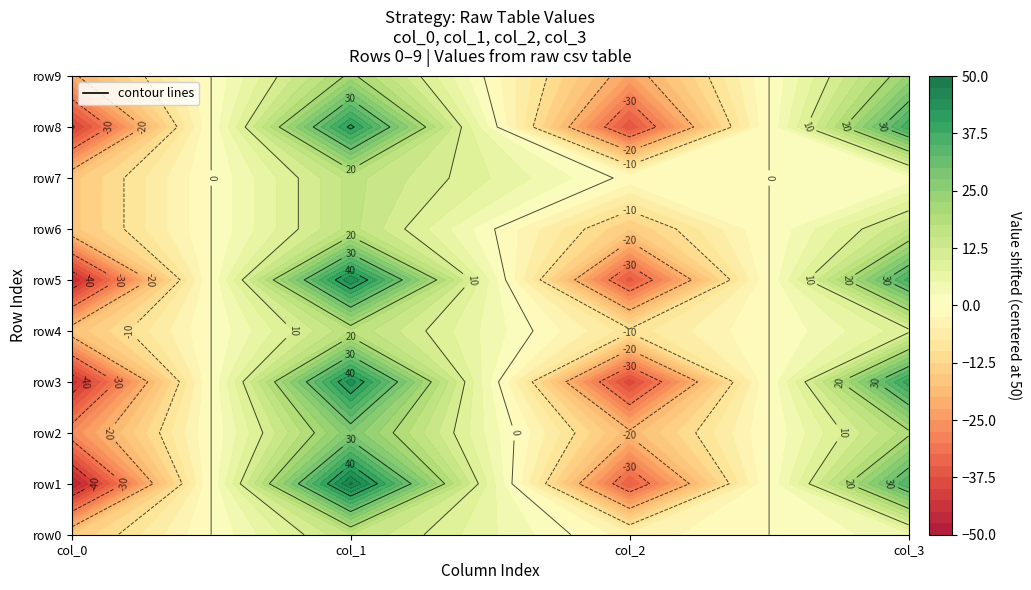

What is the difference between the maximum and second lowest values in the row8 series?

78